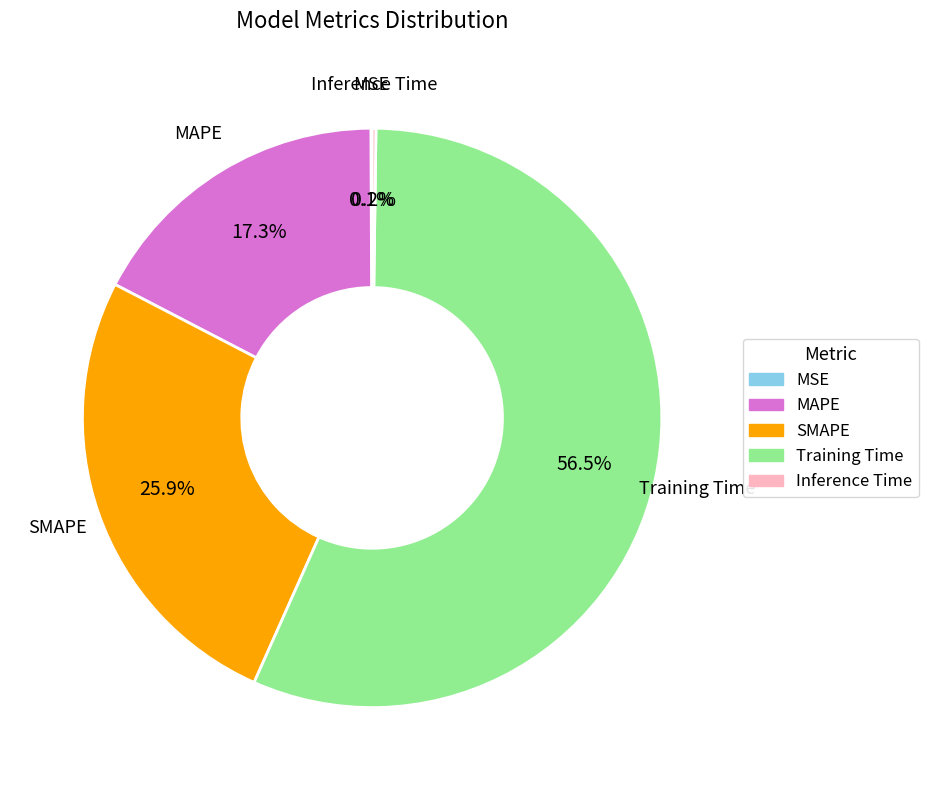

To the nearest percent, what is the combined percentage of MAPE and Training Time?

74%